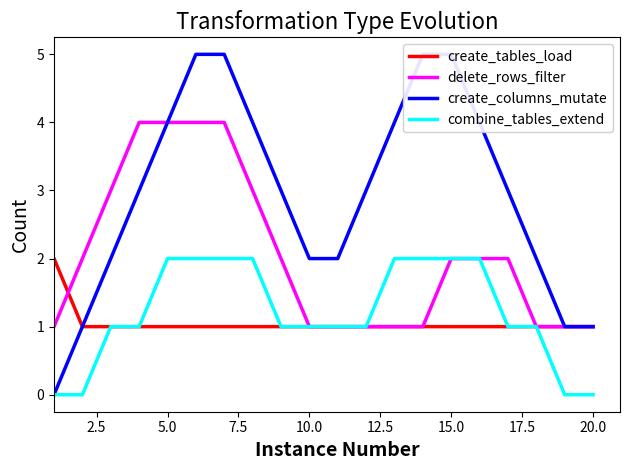

The combine_tables_extend series shows 0 at 20.0. True or false?

True